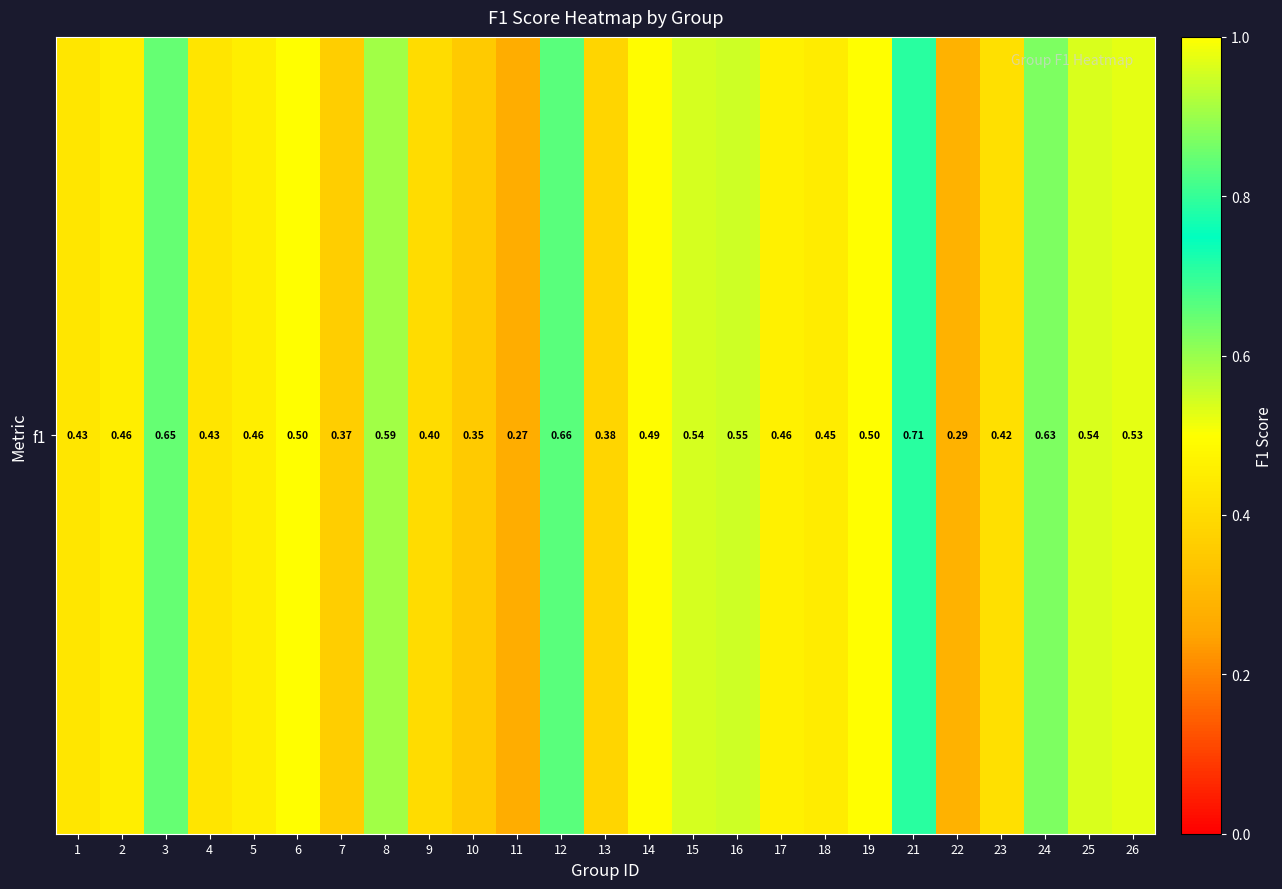

What is the difference between the maximum and minimum values?

0.4